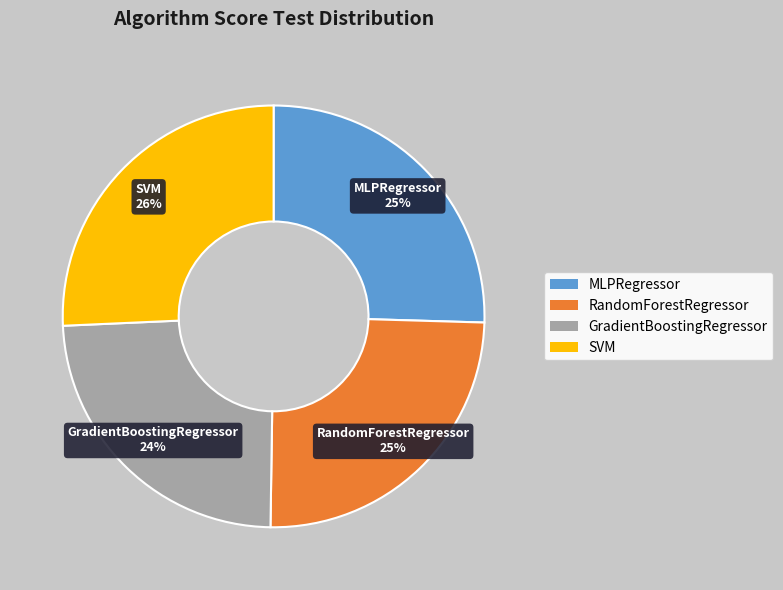

Which category has the smallest portion of the pie?

GradientBoostingRegressor